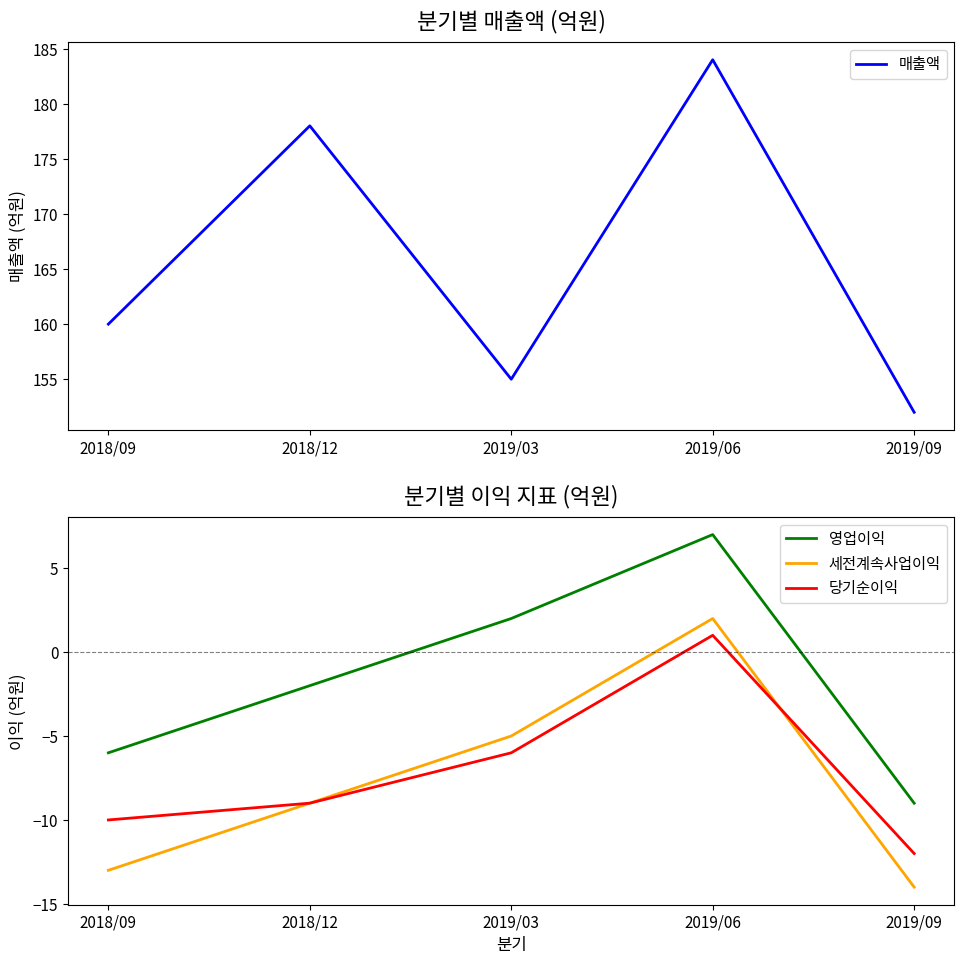

Rank the series at 2019/09 from lowest to highest value.

세전계속사업이익, 당기순이익, 영업이익, 매출액